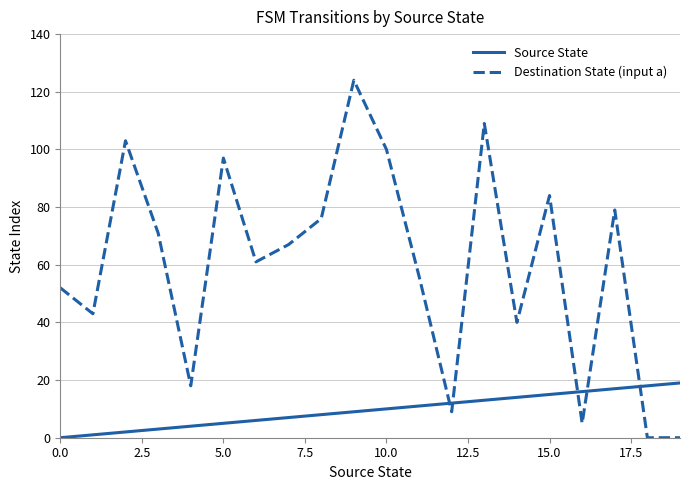

How many intersections are there between Source State and Destination State (input a)?

5